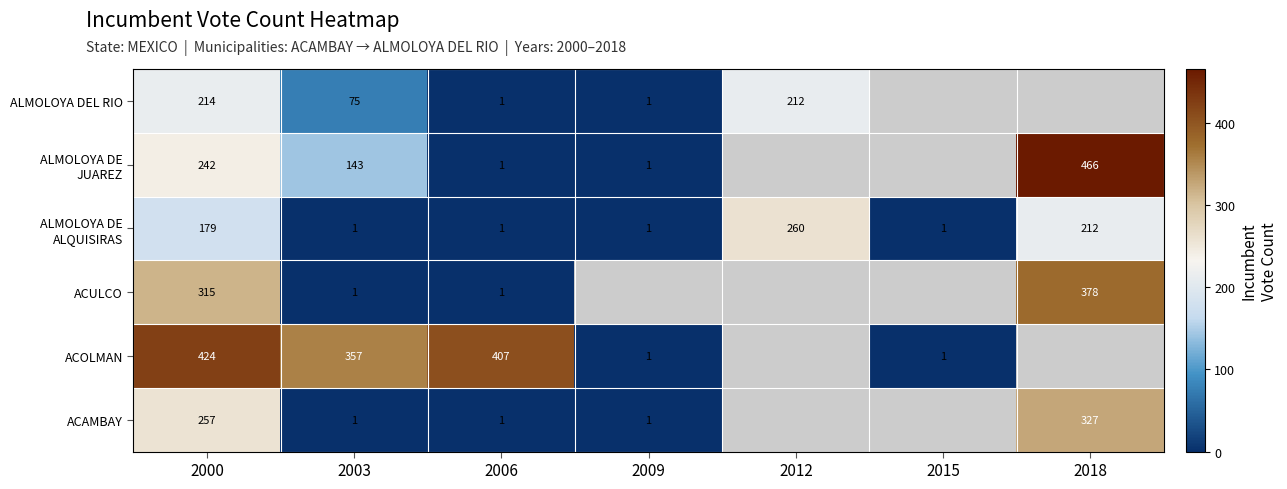

Is it true that ACULCO equals 1 at 2006?

True